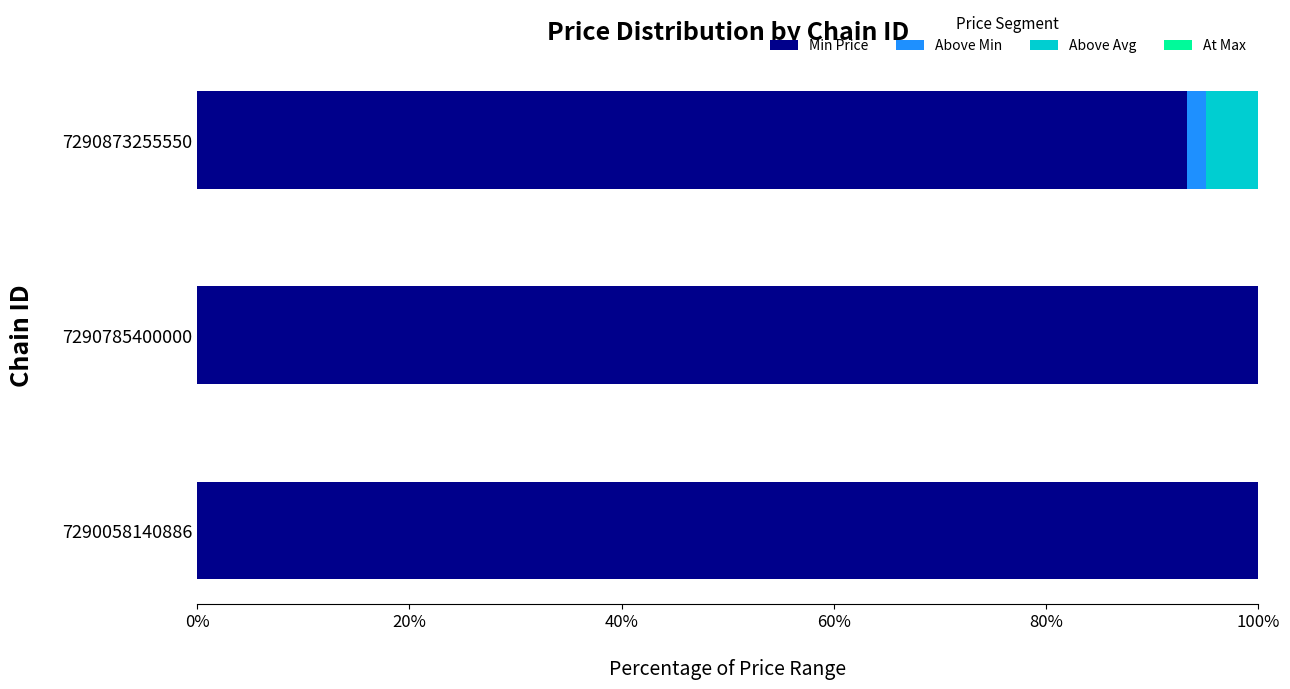

What is the maximum value for Min Price?

100.0